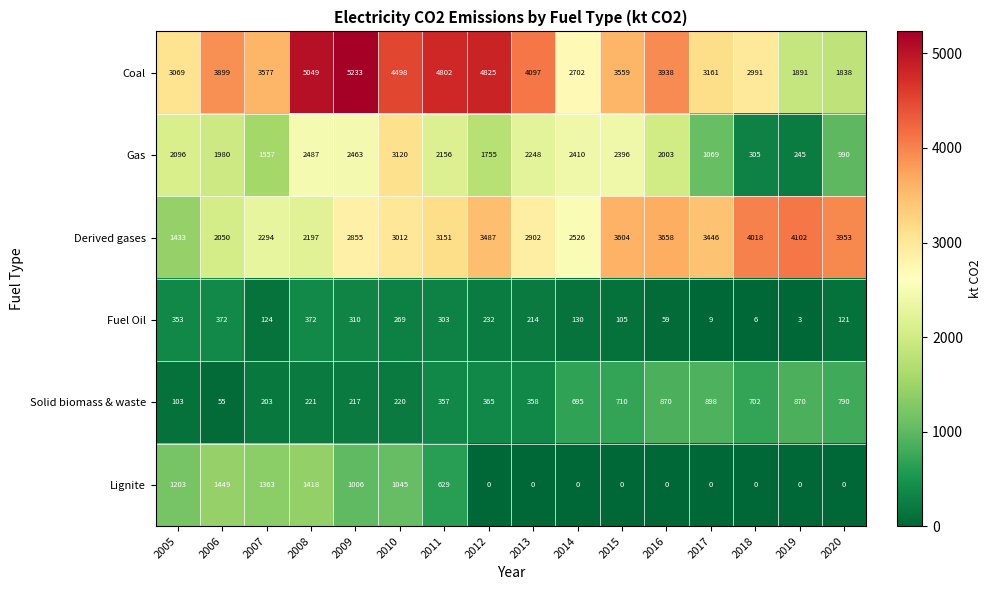

Which category has the highest value in the Derived gases series?

2019